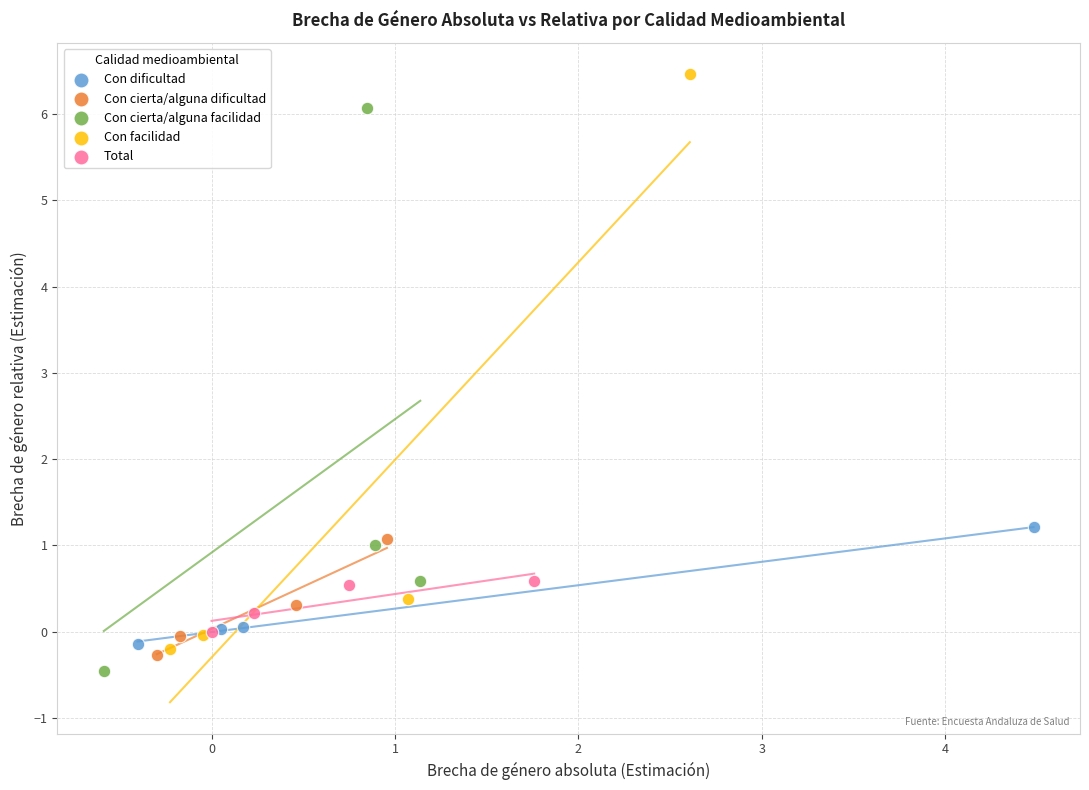

Which series has the largest Y range (max minus min)?

Con facilidad